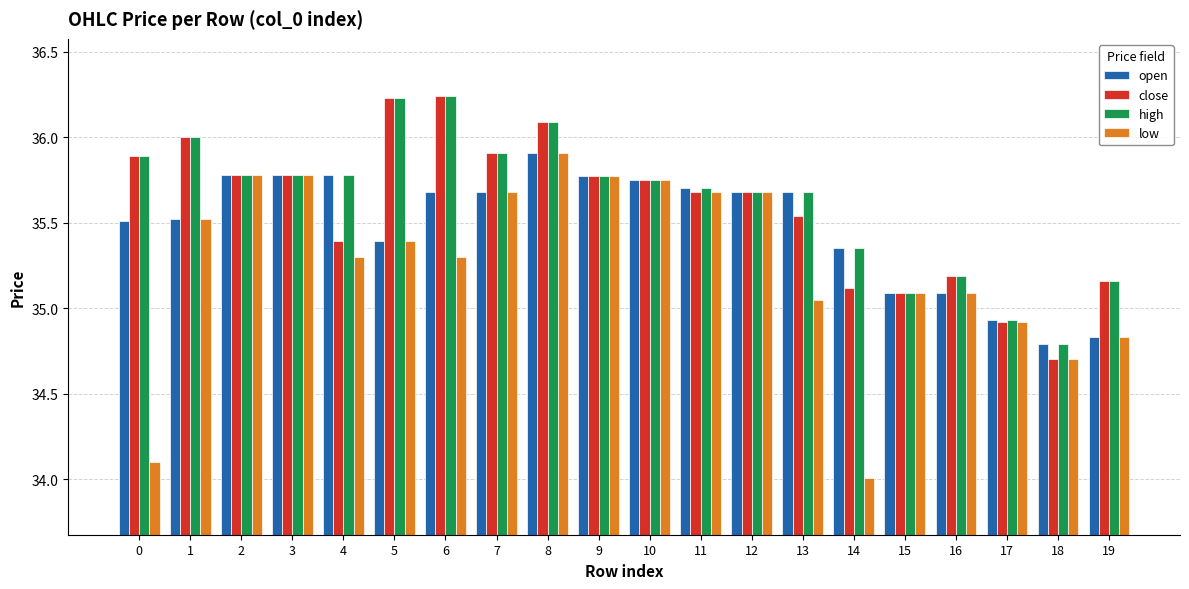

Which series has the largest range (max minus min)?

low